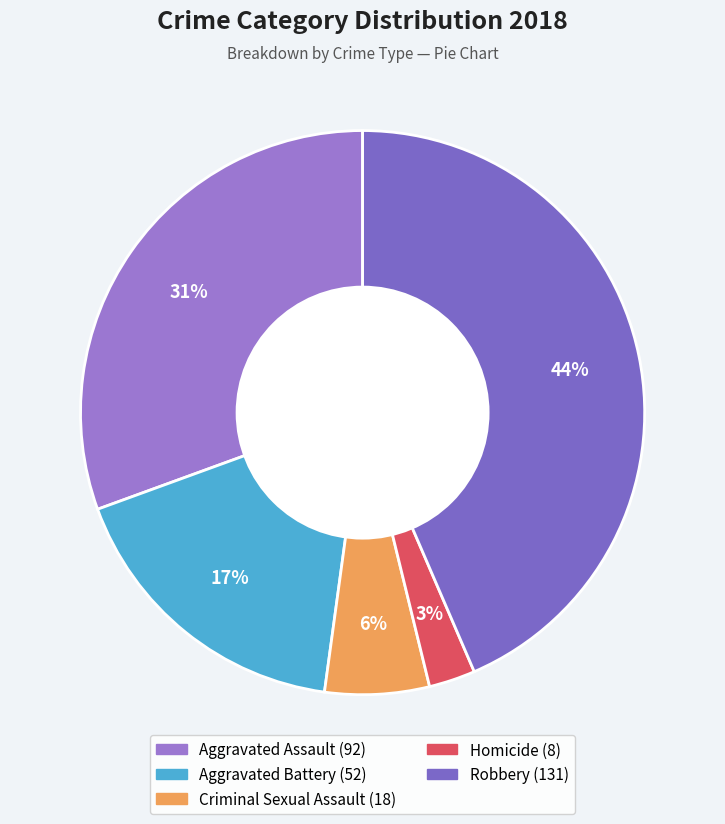

To the nearest percent, what is the combined percentage of Robbery and Homicide?

46%